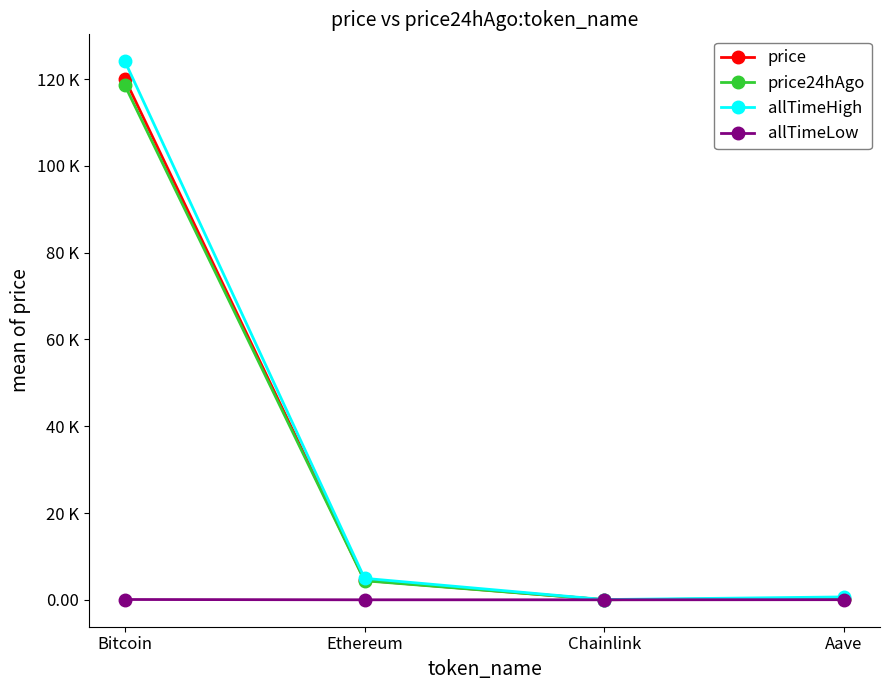

What is the label of the 4th point from the left?

Aave